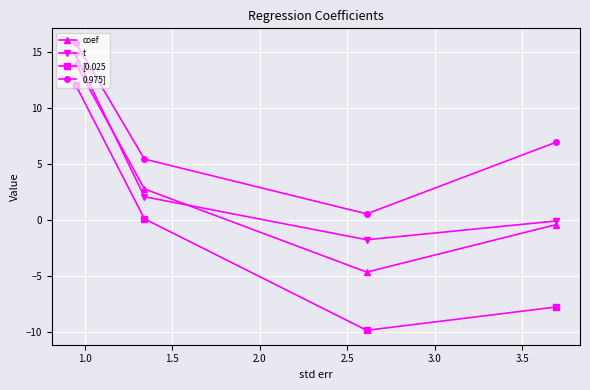

What is the difference between the second highest and second lowest values in the coef series?

3.2